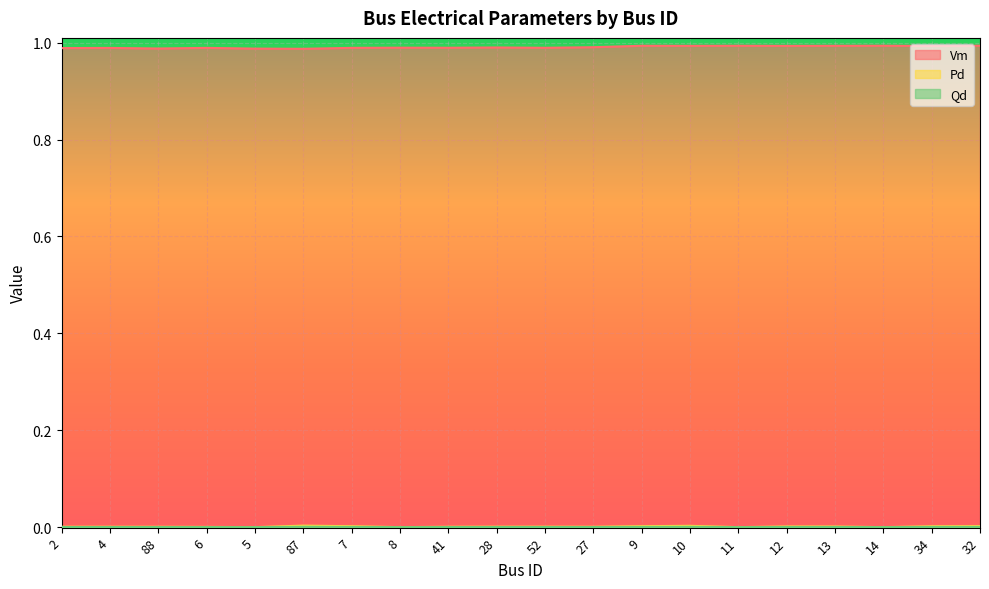

The value of Pd at 52 is 0.0. True or false?

True